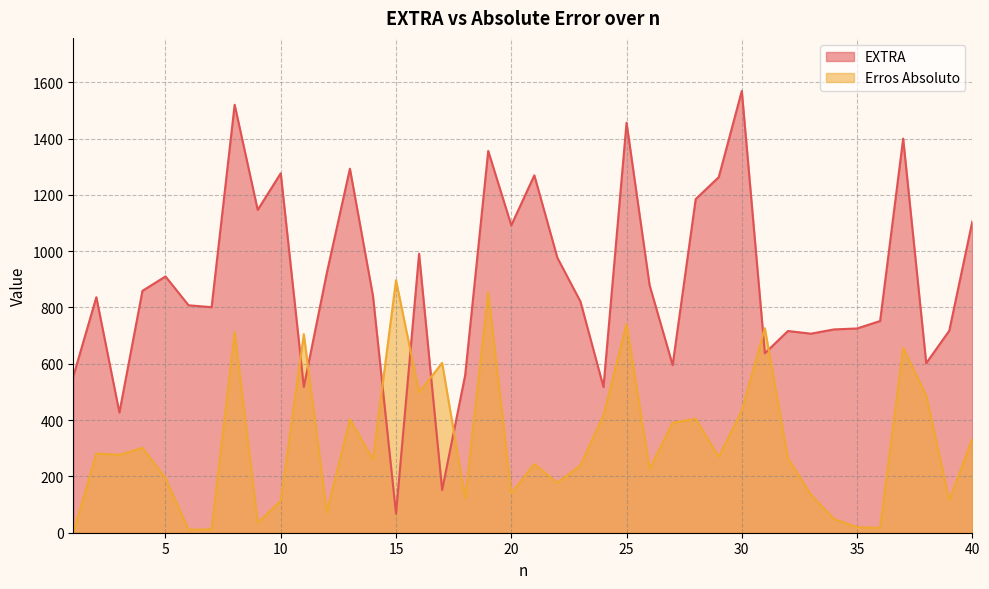

Is the value of EXTRA at 15 greater than the value of Erros Absoluto at 33?

No